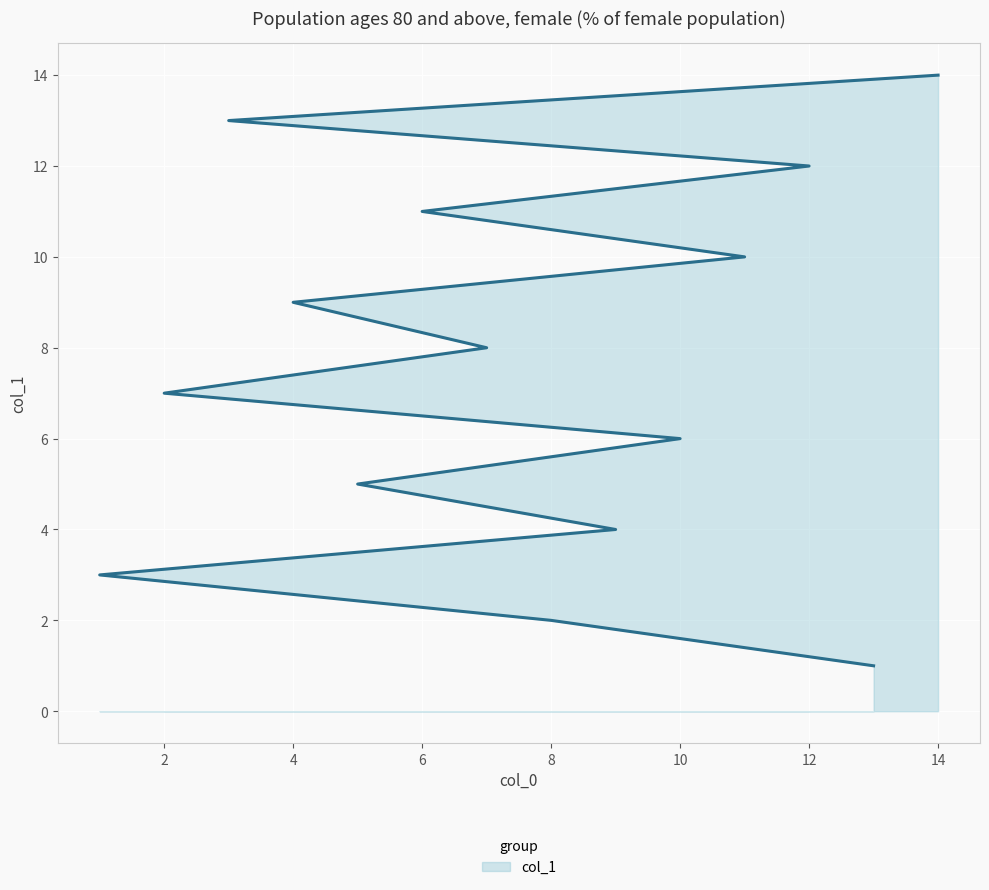

Does the chart display data point markers on the line(s)?

No